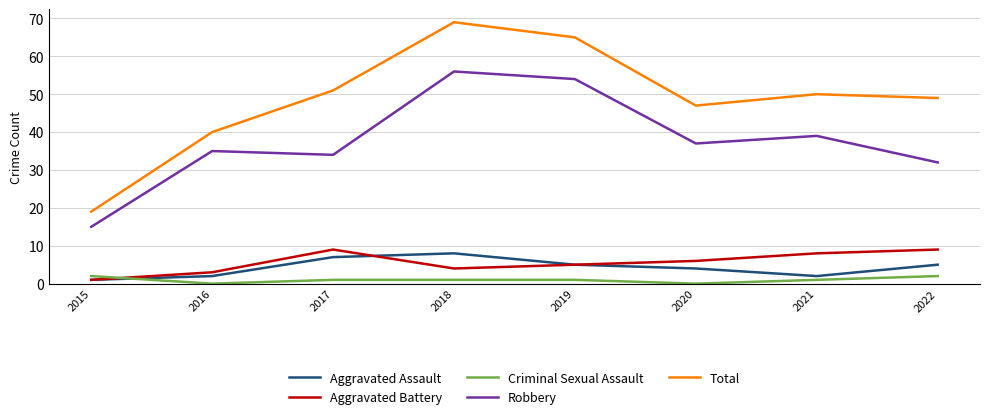

True or false: Total and Aggravated Assault intersect in this chart.

False